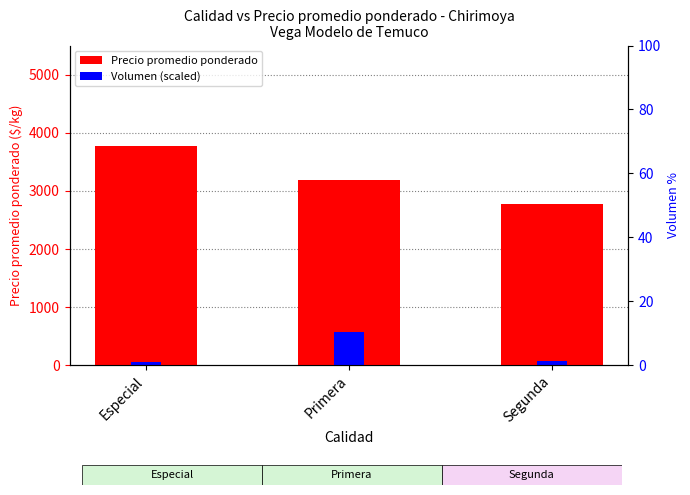

Which label corresponds to the largest value in the chart?

Especial